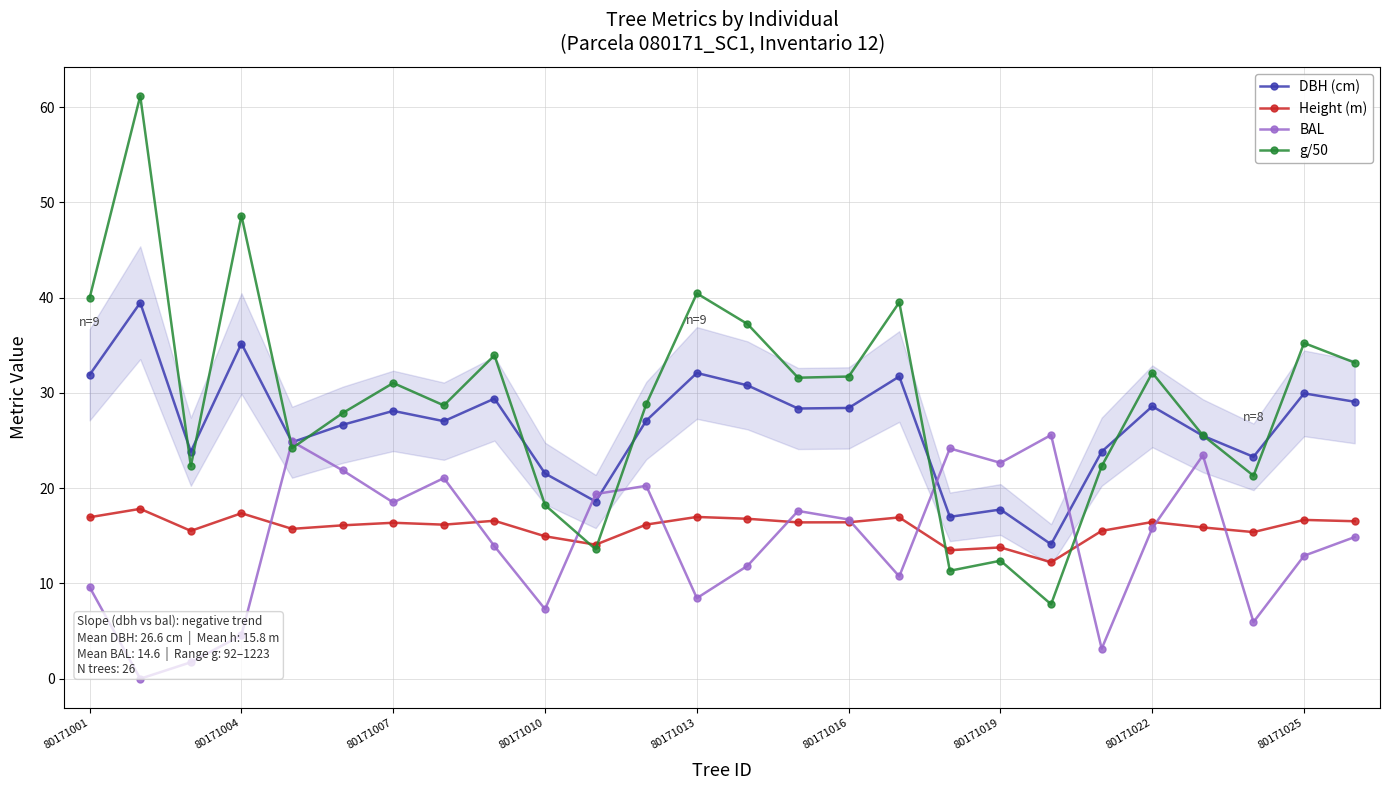

Between 19 and 20, which series saw the biggest shift?

BAL